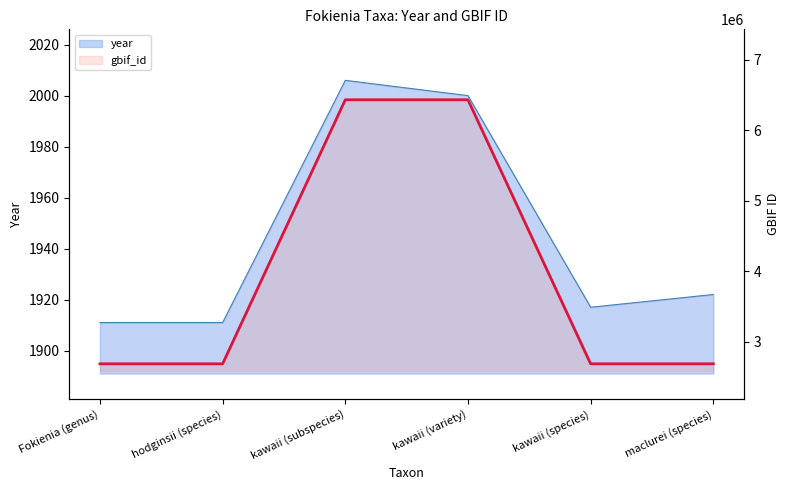

Where is the first local minimum?

kawaii (species)